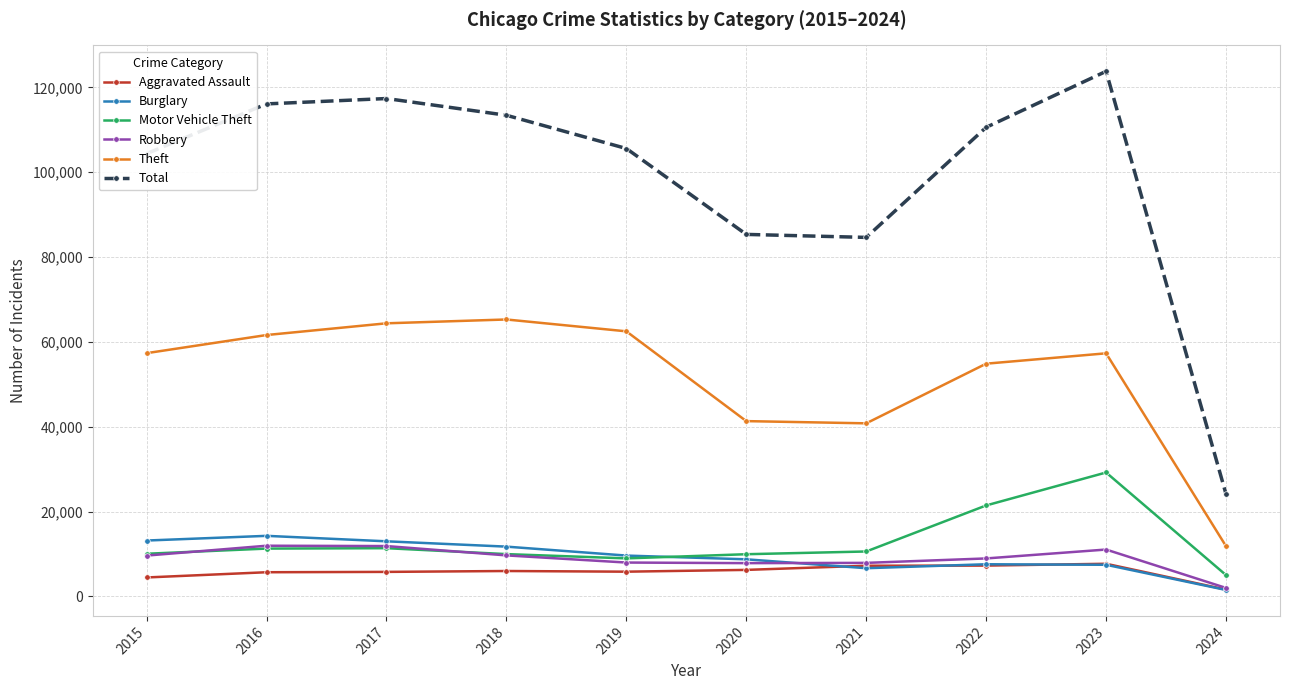

Where does the Motor Vehicle Theft series first go above 10602?

2016